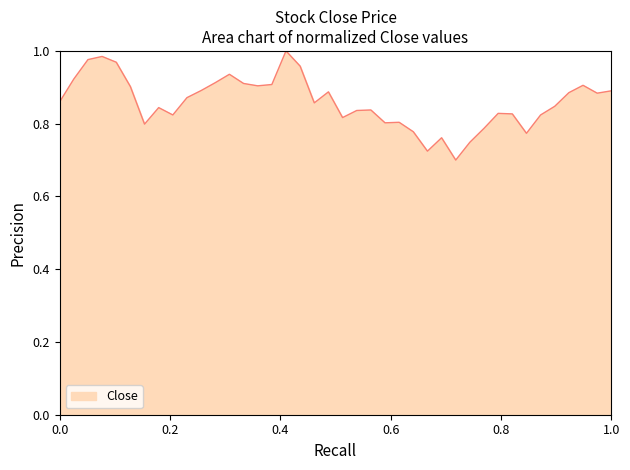

Count the number of categories in the chart.

40